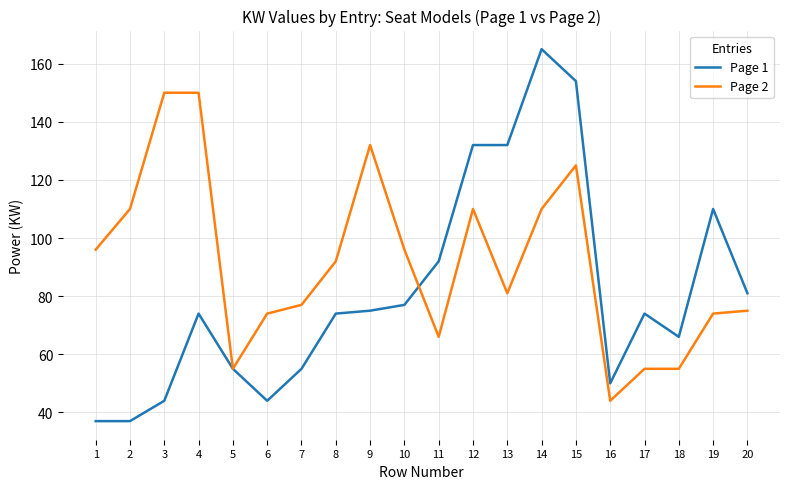

What is the sum of all Page 1 values?

1628